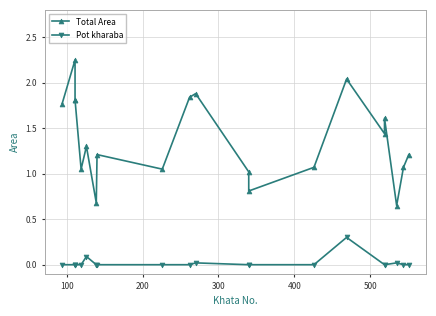

Count the number of categories in the chart.

20